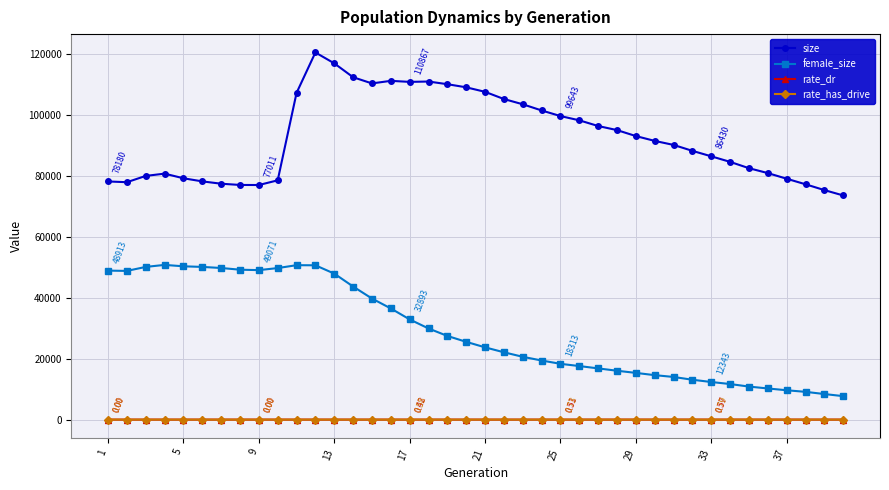

True or false: rate_has_drive and size cross at least once.

False